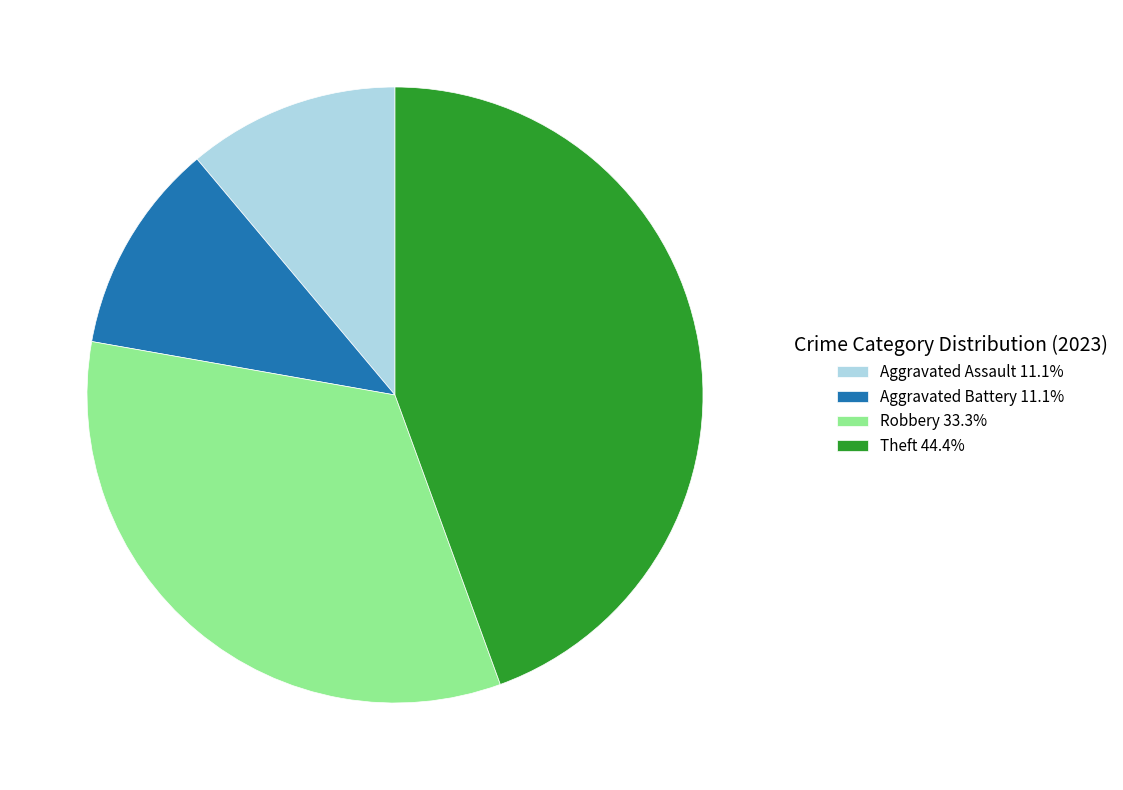

Approximately how many times larger is the value at Robbery 33.3% compared to Aggravated Assault 11.1%?

3.0